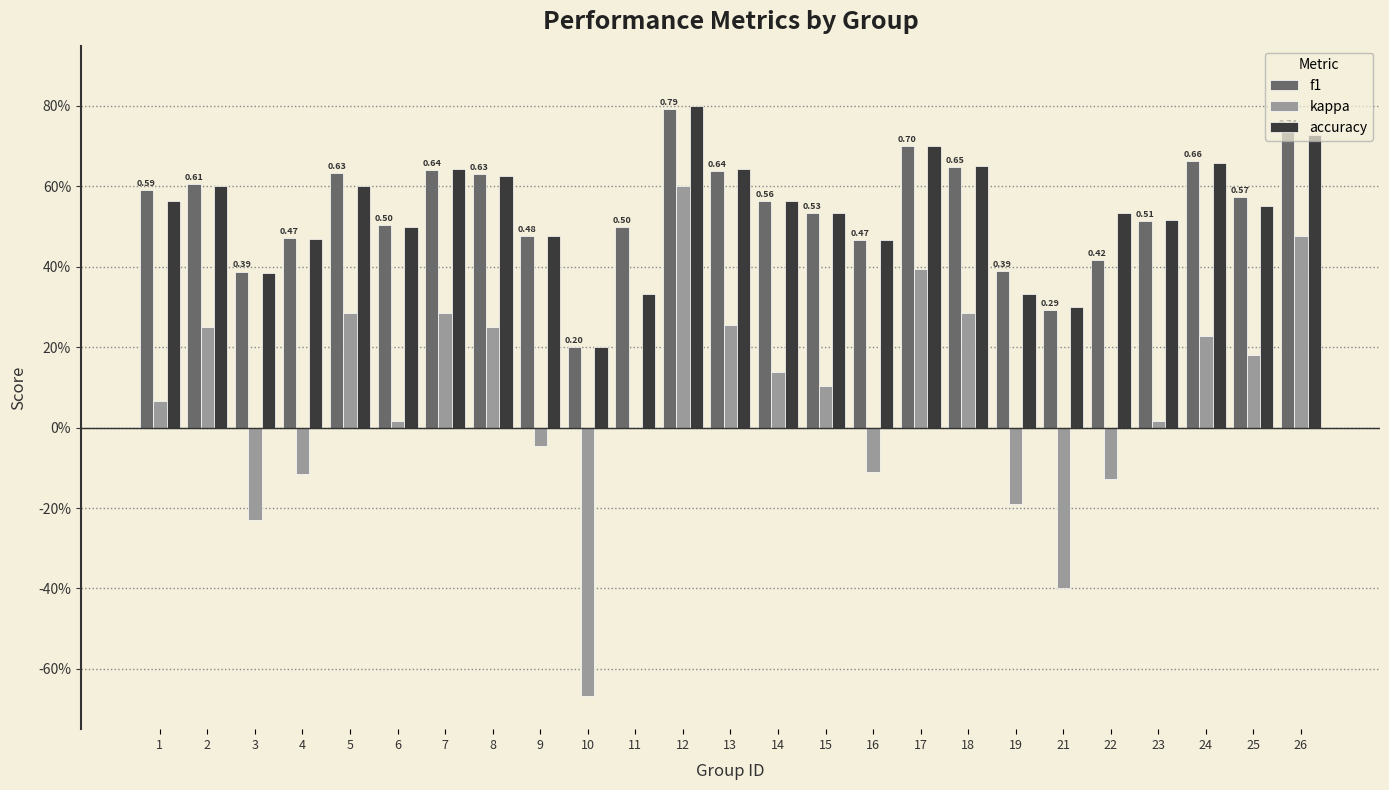

Which category has the highest value across all series?

12